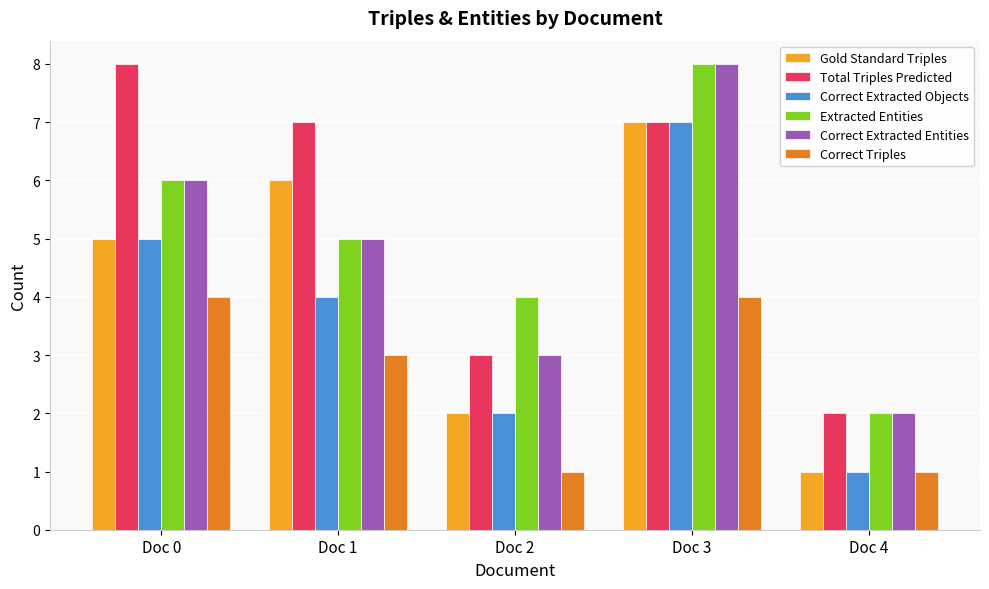

Where does the Extracted Entities series first go above 5?

Doc 0